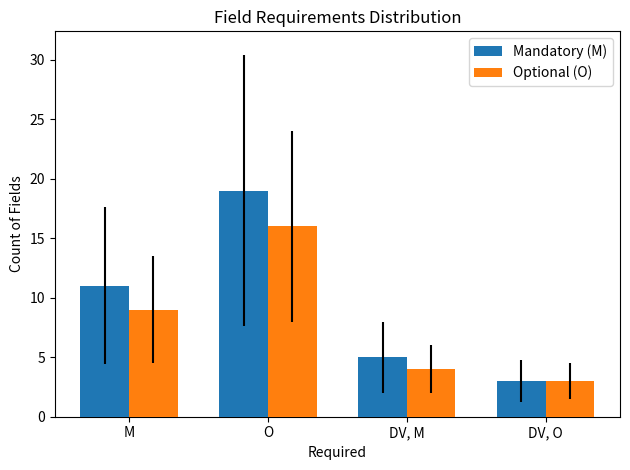

How many values in the Optional (O) series are below 9?

2